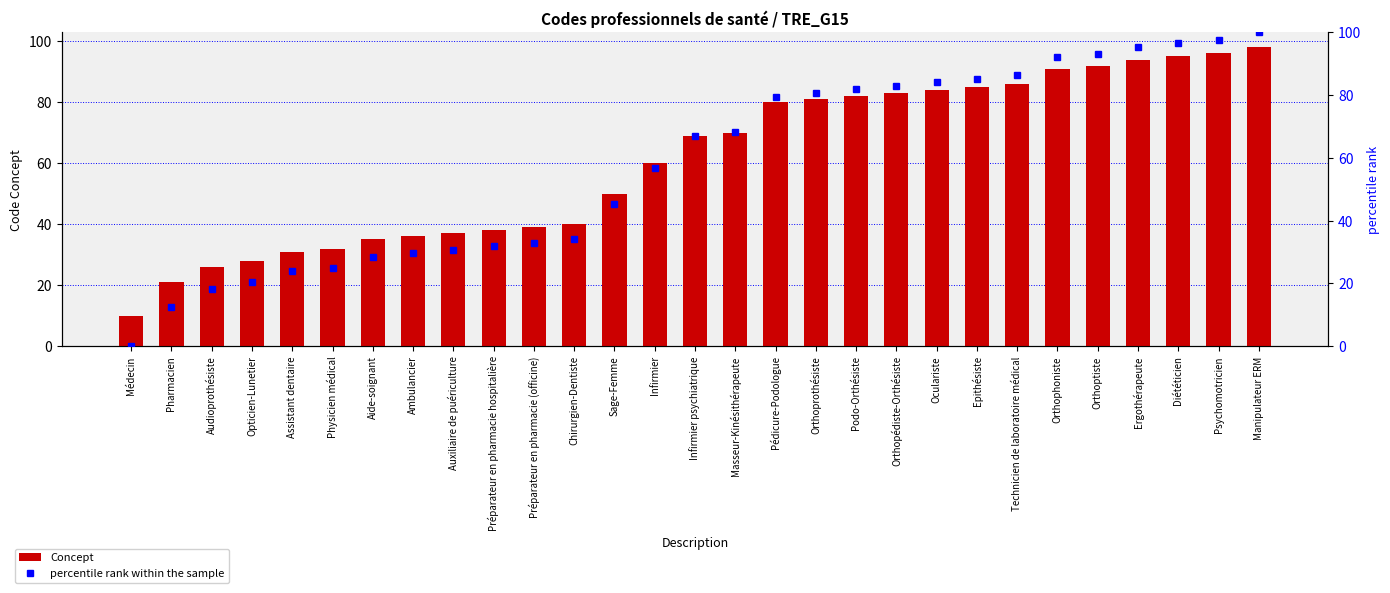

How many groups of bars are there?

29